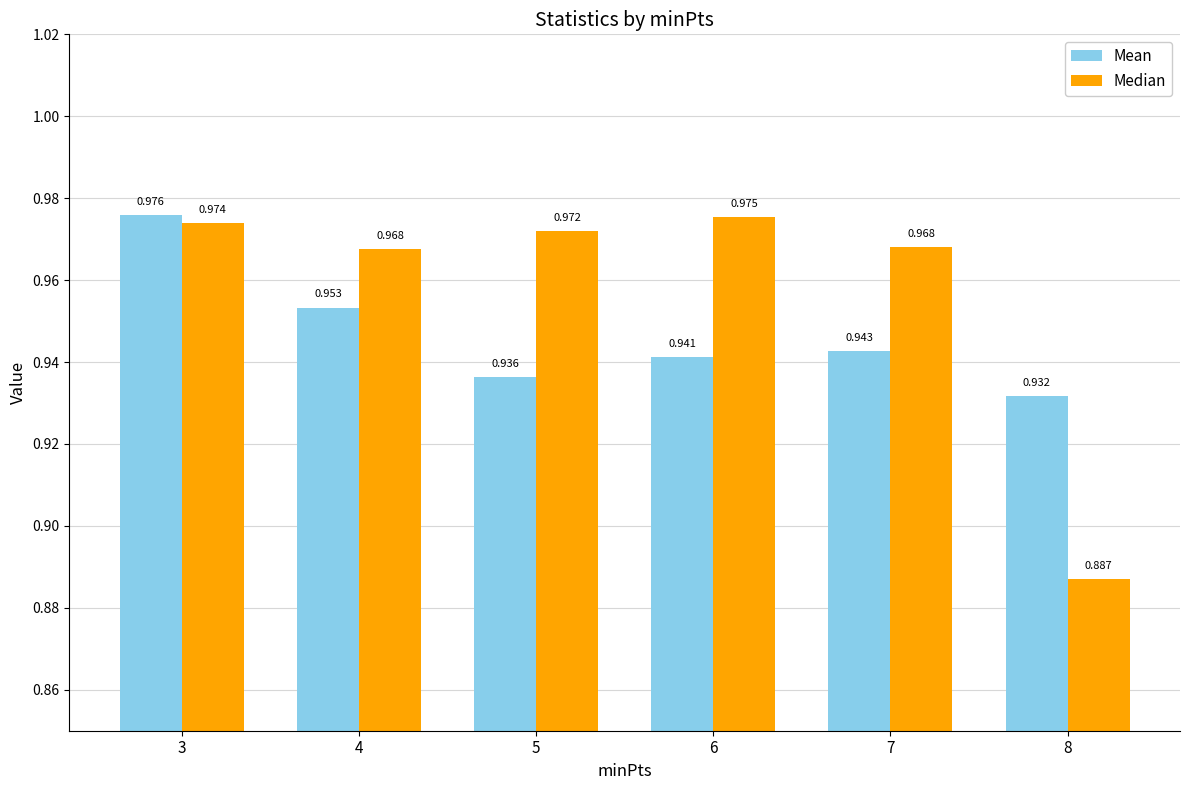

List the series in order of their overall mean, lowest first.

Mean, Median